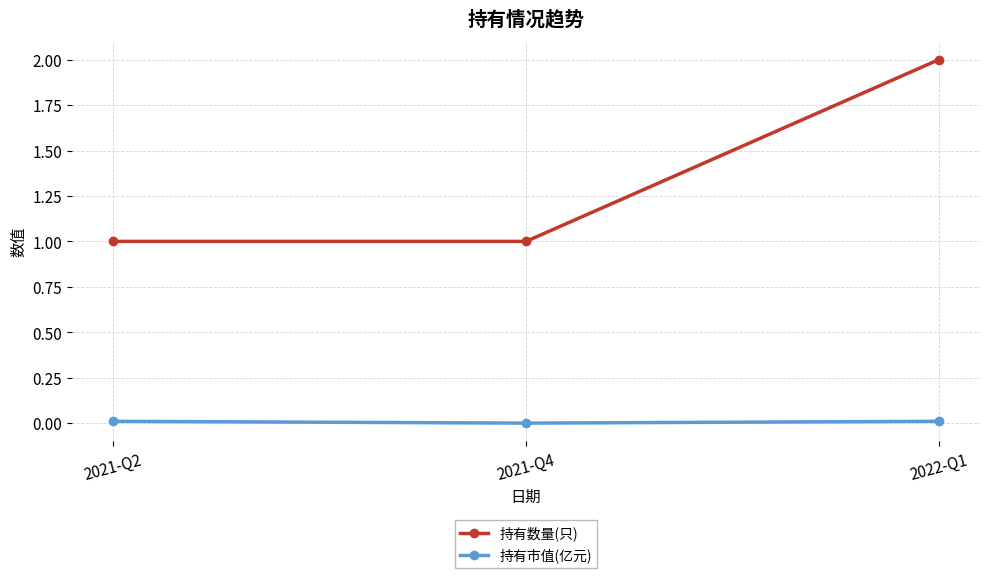

How many lines are shown in the chart?

2